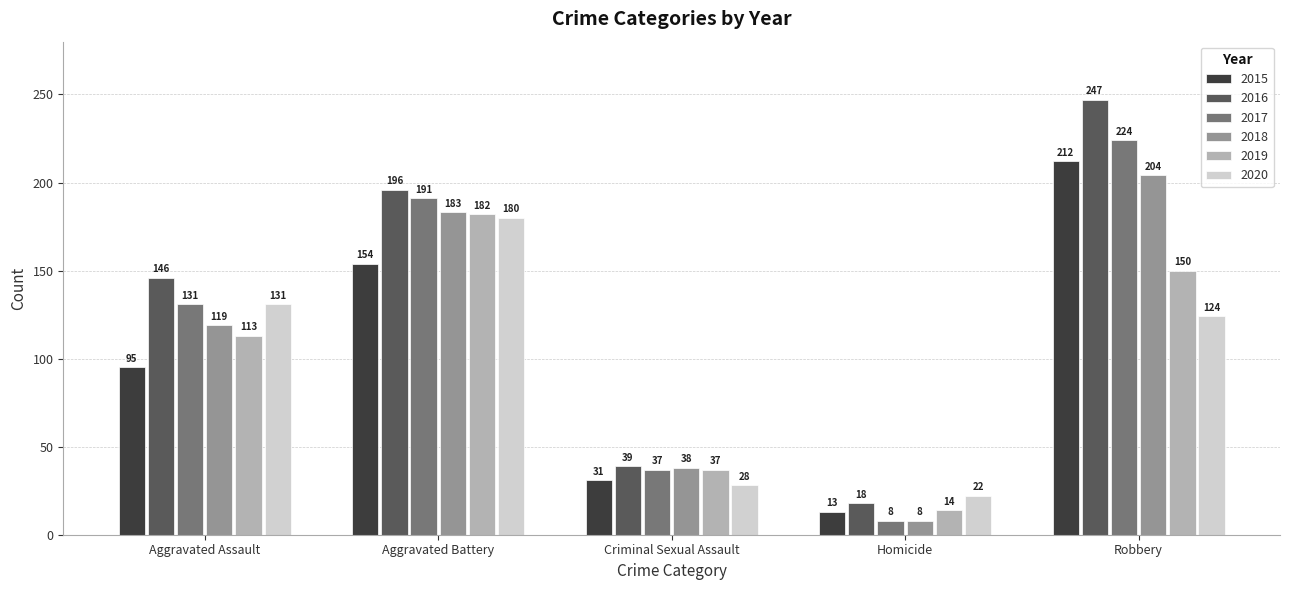

How many values in the 2020 series are below 124?

2